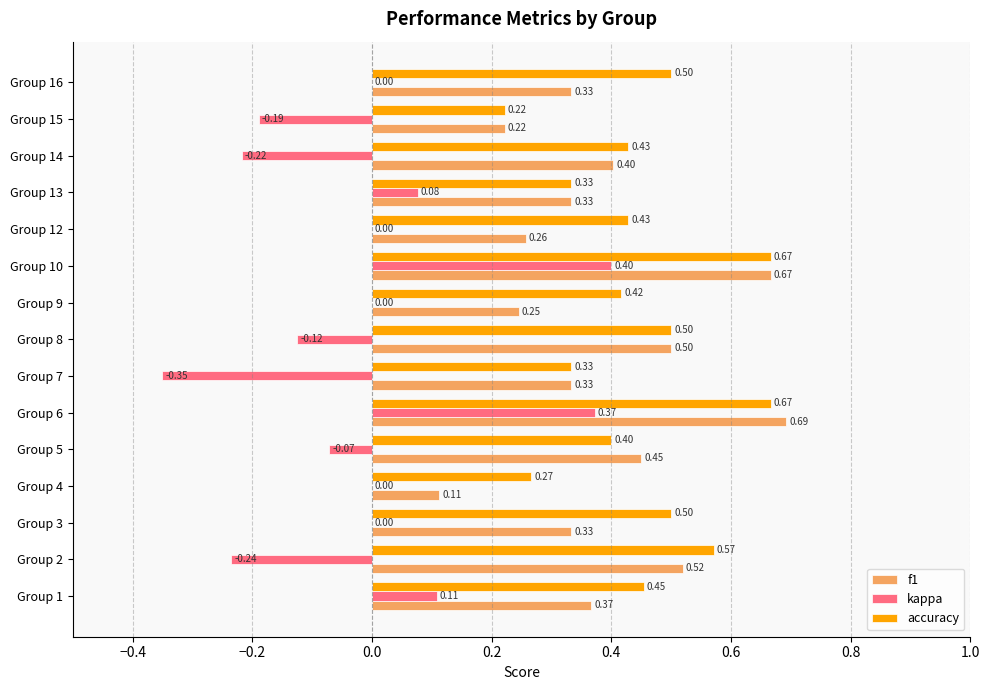

Which category has the highest value across all series?

Group 6